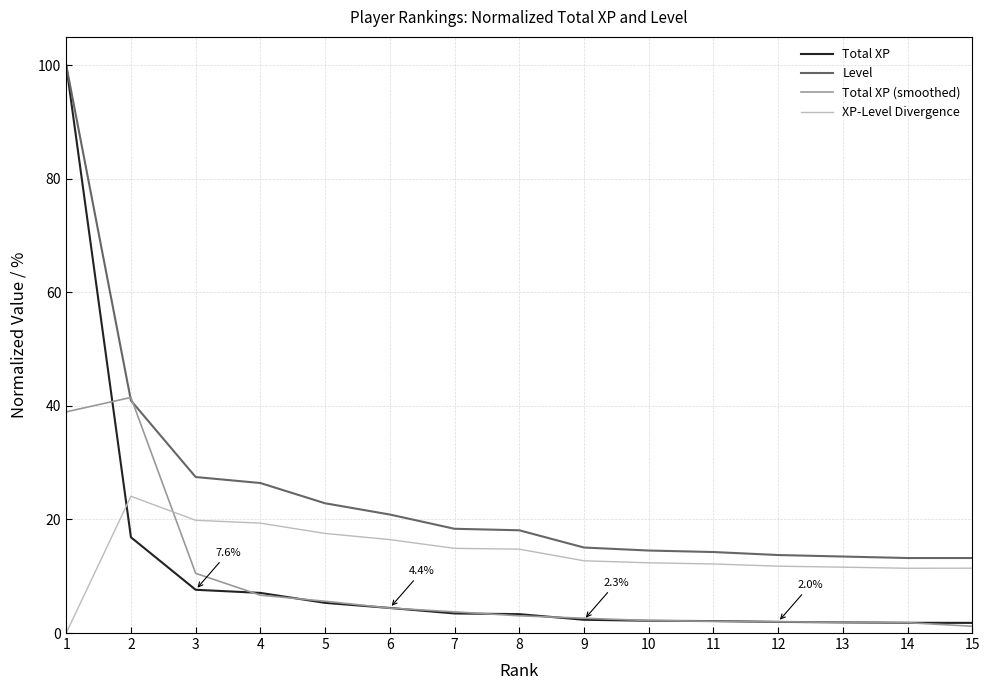

Between 3 and 7, which series saw the biggest shift?

Level